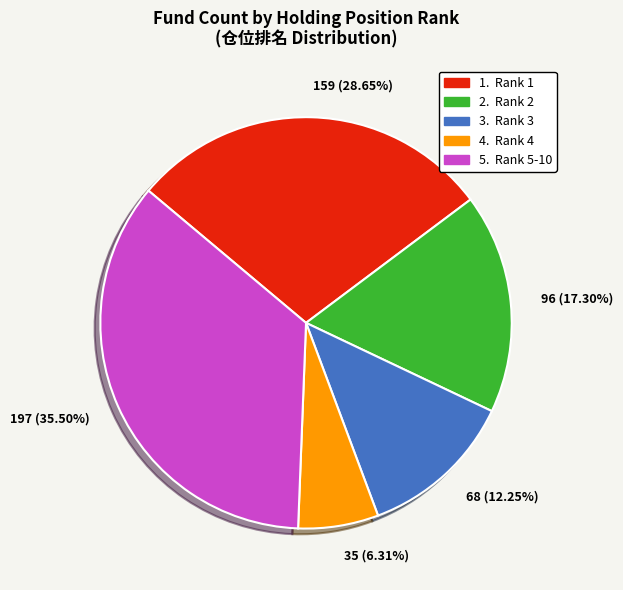

What is the smallest slice in the pie chart?

35 (6.31%)